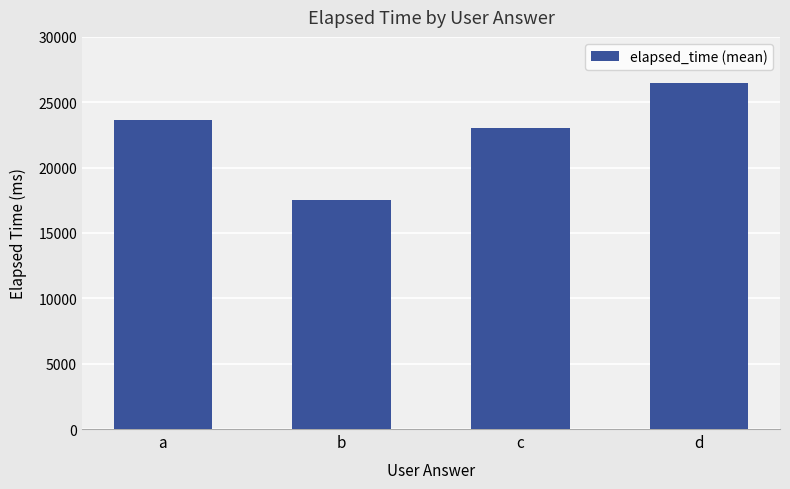

Is it true that the value at b is 17500.0?

True